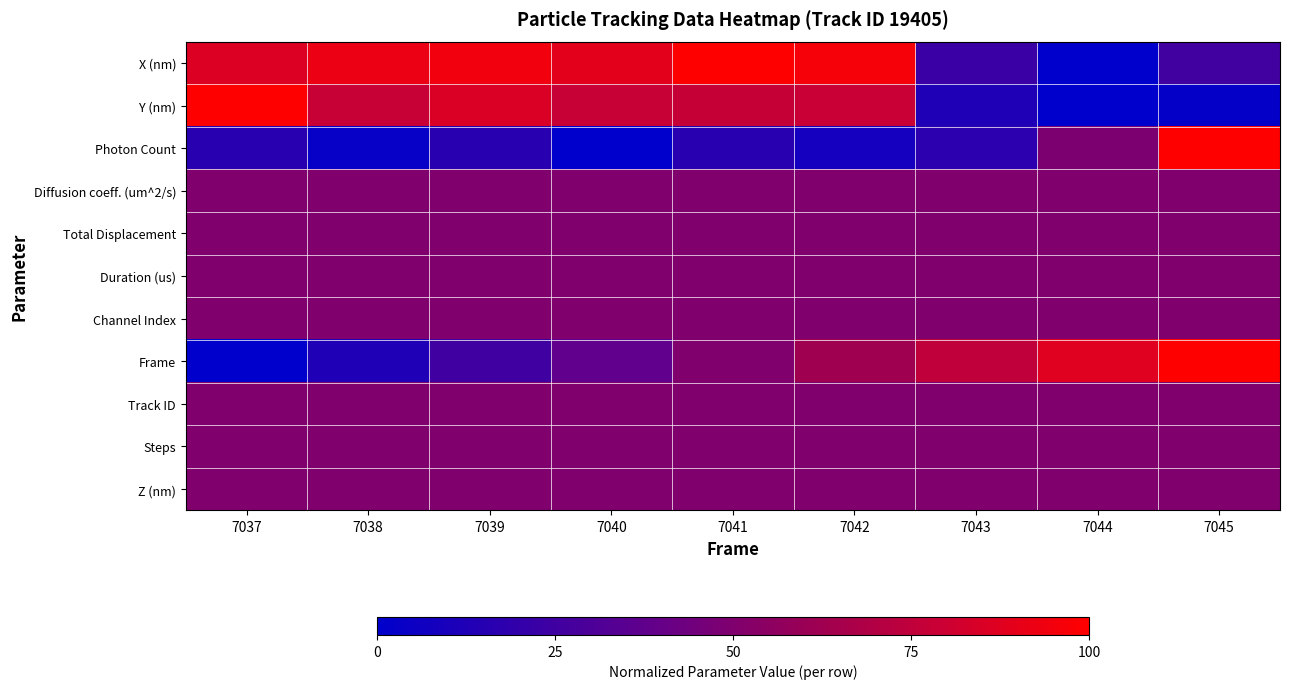

Reading right to left, what are all the values shown in this chart?

X (nm): 7045=0.3	7044=0.0	7043=0.2	7042=1.0	7041=1.0	7040=0.9	7039=0.9	7038=0.9	7037=0.9
Y (nm): 7045=0.0	7044=0.0	7043=0.1	7042=0.8	7041=0.8	7040=0.8	7039=0.9	7038=0.8	7037=1.0
Photon Count: 7045=1.0	7044=0.5	7043=0.2	7042=0.1	7041=0.2	7040=0.0	7039=0.2	7038=0.0	7037=0.2
Diffusion coeff. (um^2/s): 7045=0.5	7044=0.5	7043=0.5	7042=0.5	7041=0.5	7040=0.5	7039=0.5	7038=0.5	7037=0.5
Total Displacement: 7045=0.5	7044=0.5	7043=0.5	7042=0.5	7041=0.5	7040=0.5	7039=0.5	7038=0.5	7037=0.5
Duration (us): 7045=0.5	7044=0.5	7043=0.5	7042=0.5	7041=0.5	7040=0.5	7039=0.5	7038=0.5	7037=0.5
Channel Index: 7045=0.5	7044=0.5	7043=0.5	7042=0.5	7041=0.5	7040=0.5	7039=0.5	7038=0.5	7037=0.5
Frame: 7045=1.0	7044=0.9	7043=0.8	7042=0.6	7041=0.5	7040=0.4	7039=0.2	7038=0.1	7037=0.0
Track ID: 7045=0.5	7044=0.5	7043=0.5	7042=0.5	7041=0.5	7040=0.5	7039=0.5	7038=0.5	7037=0.5
Steps: 7045=0.5	7044=0.5	7043=0.5	7042=0.5	7041=0.5	7040=0.5	7039=0.5	7038=0.5	7037=0.5
Z (nm): 7045=0.5	7044=0.5	7043=0.5	7042=0.5	7041=0.5	7040=0.5	7039=0.5	7038=0.5	7037=0.5